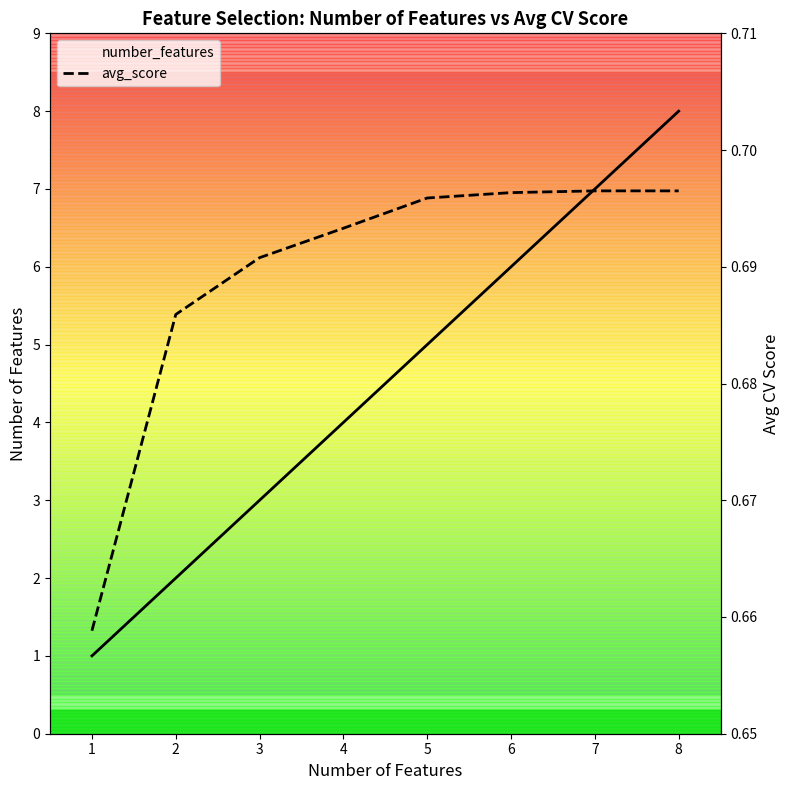

At which category is the sum across all series the highest?

8